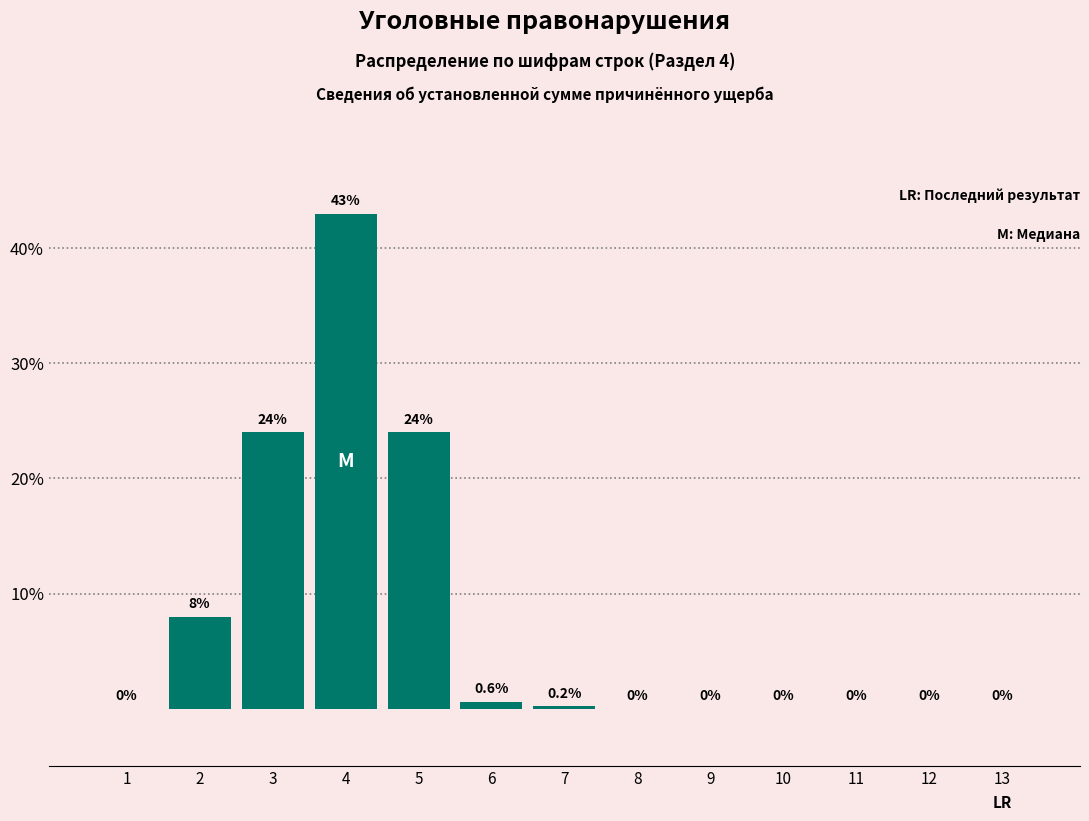

Reading right to left, transcribe all the data shown in this chart.

13=0.0	12=0.0	11=0.0	10=0.0	9=0.0	8=0.0	7=0.2	6=0.6	5=24.0	4=43.0	3=24.0	2=8.0	1=0.0